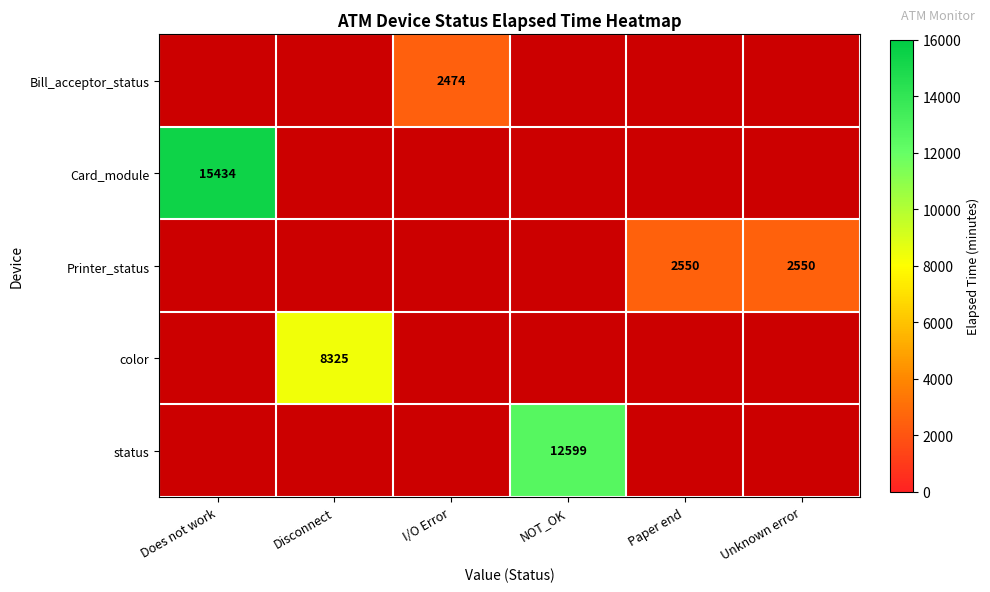

Is the value of color at I/O Error greater than the value of Card_module at NOT_OK?

No